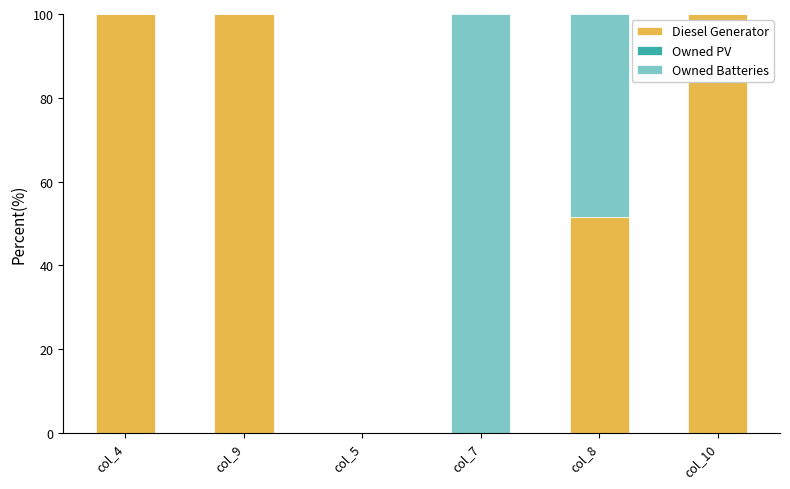

What is the sum of all Diesel Generator values?

351.7